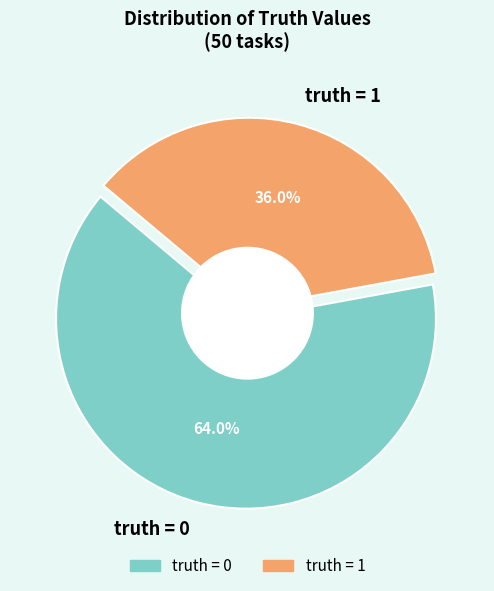

To the nearest percent, what is the average slice percentage?

50%